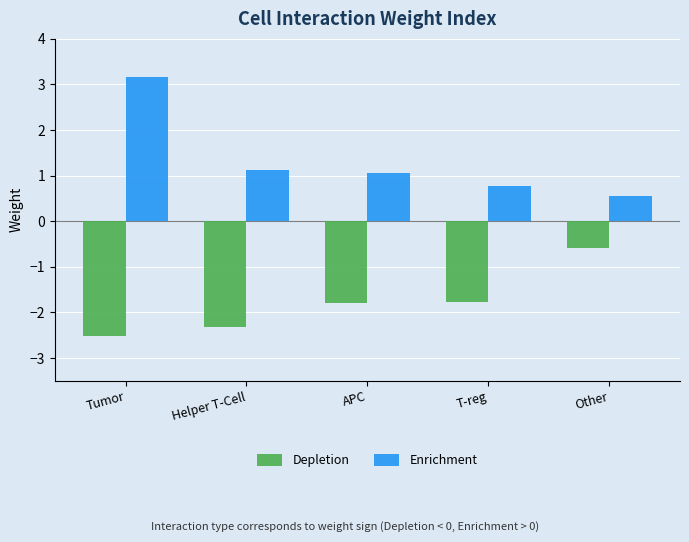

At Helper T-Cell, list the series in order from smallest to largest.

Depletion, Enrichment